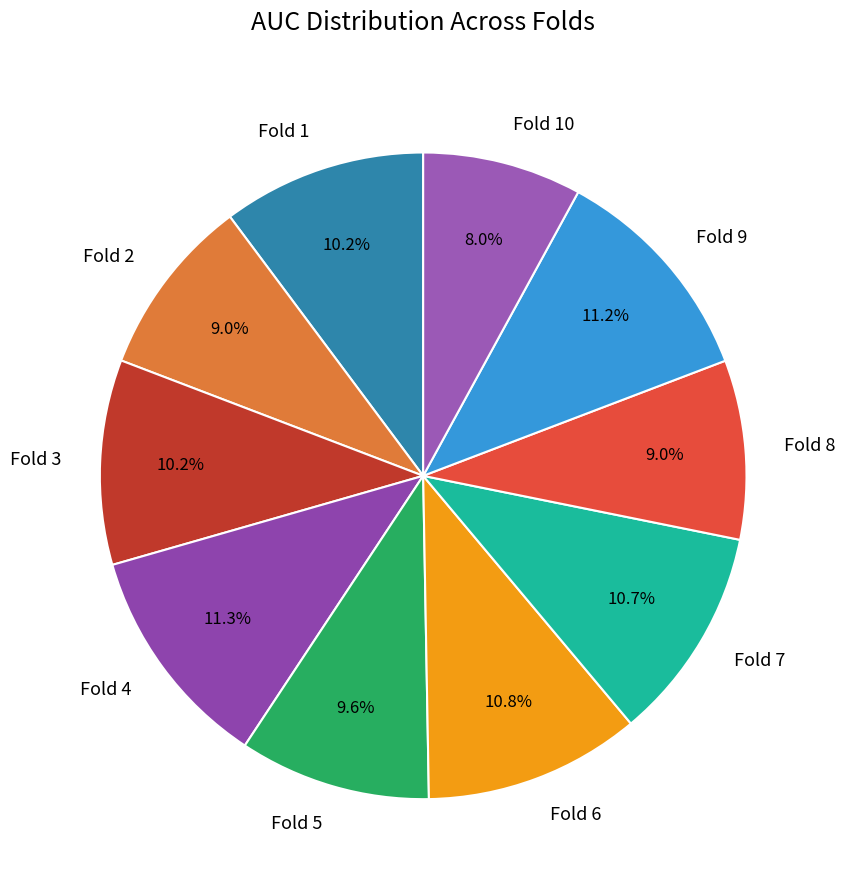

Count the number of slices in the pie.

10